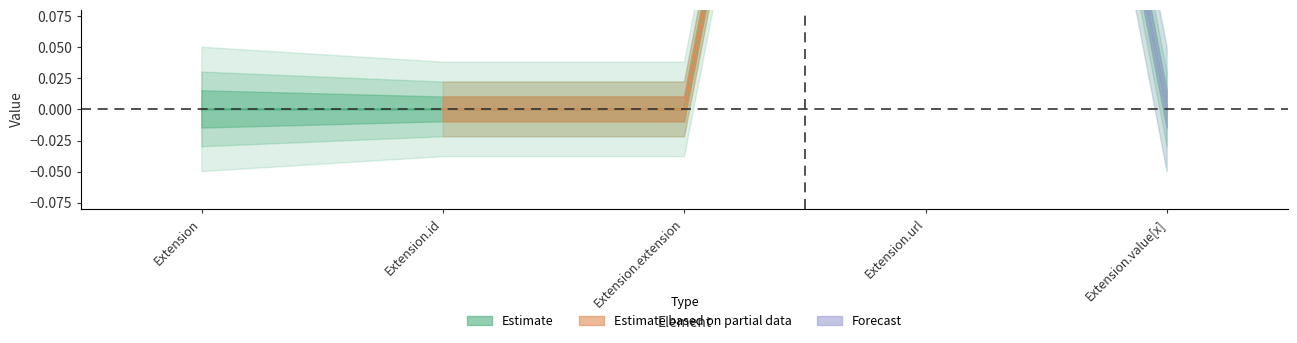

How many values are above zero?

1